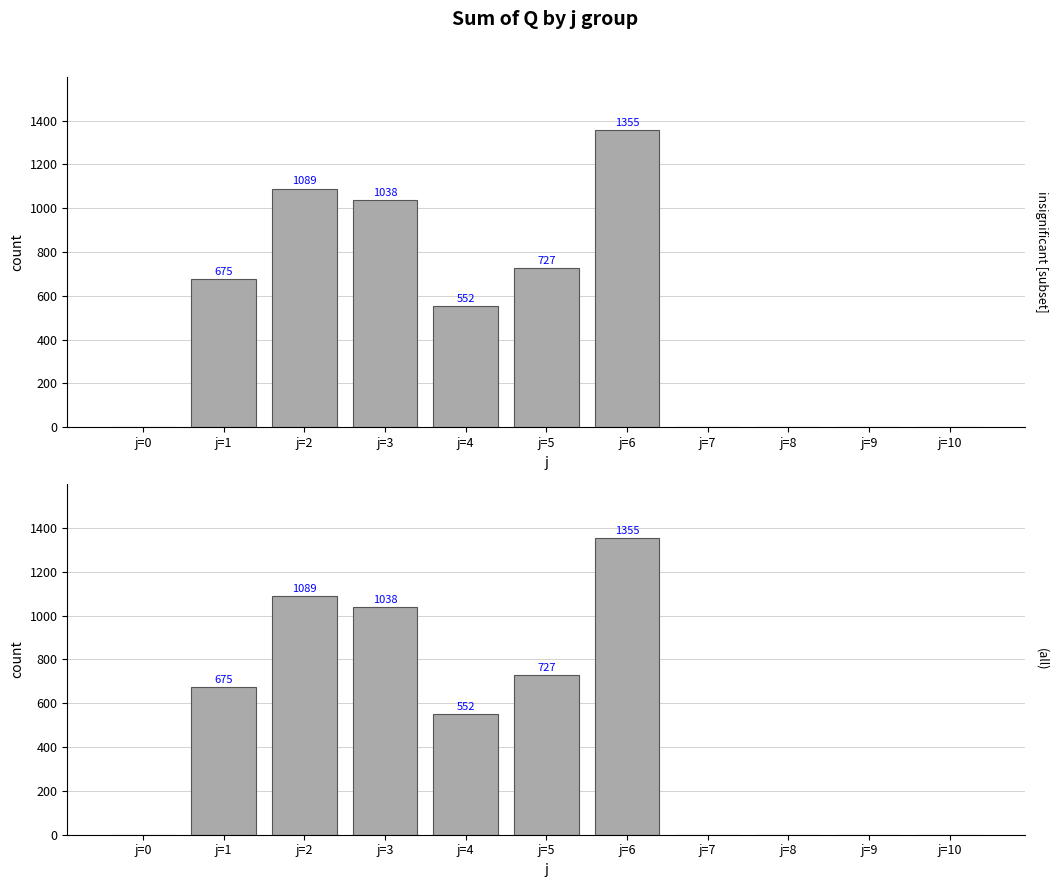

Which label corresponds to the smallest value in the chart?

j=0